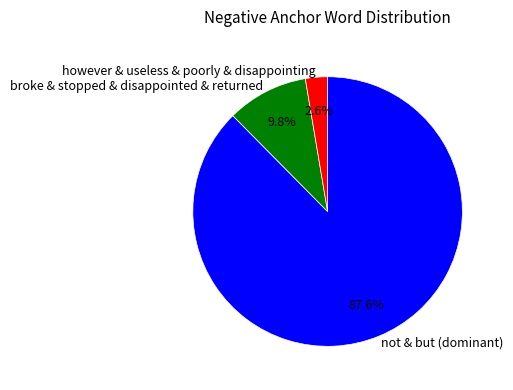

How many segments does this pie chart have?

3